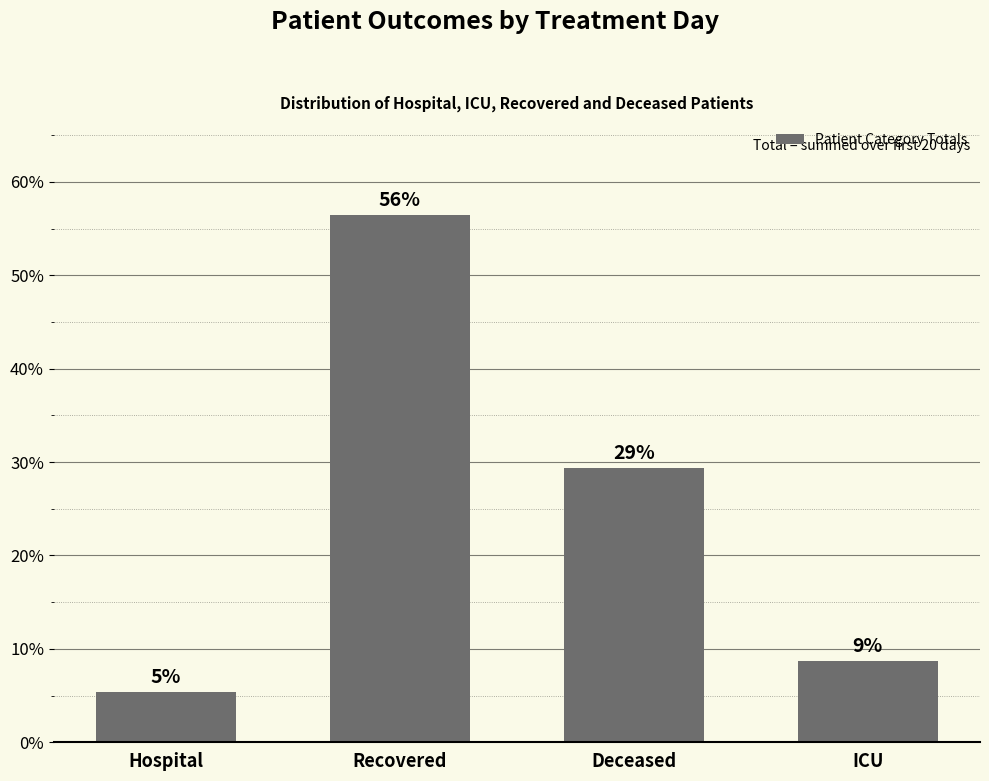

What is the difference between the maximum and second lowest values?

47.7